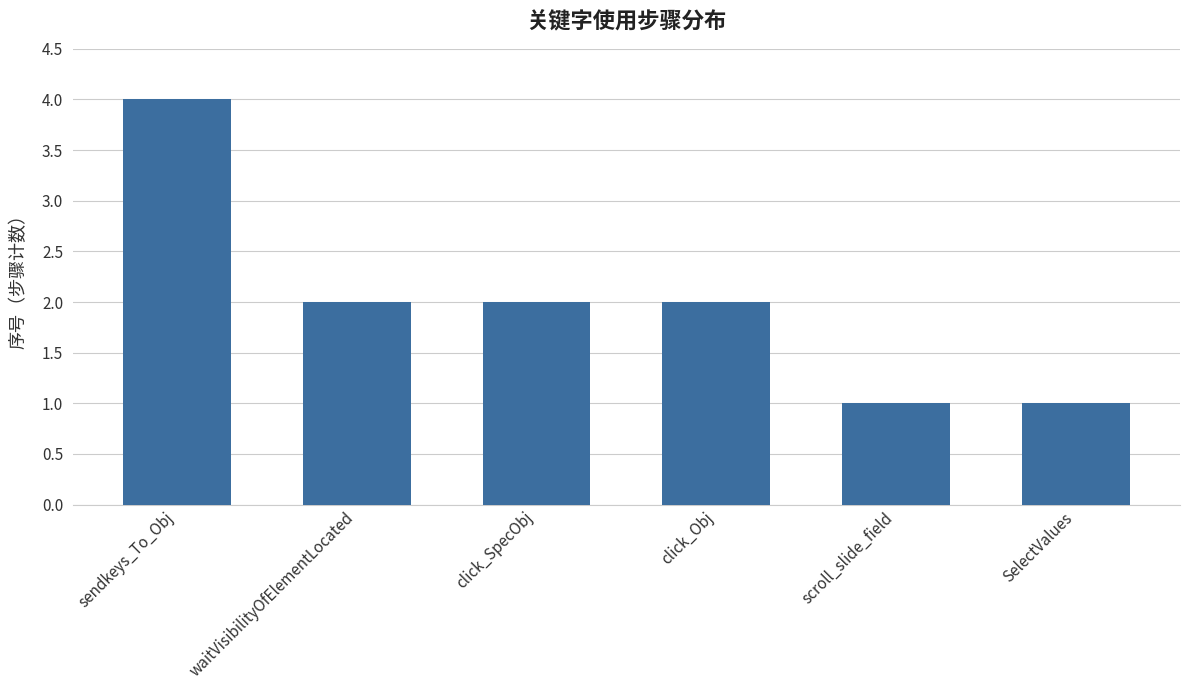

What is the greatest value displayed?

4